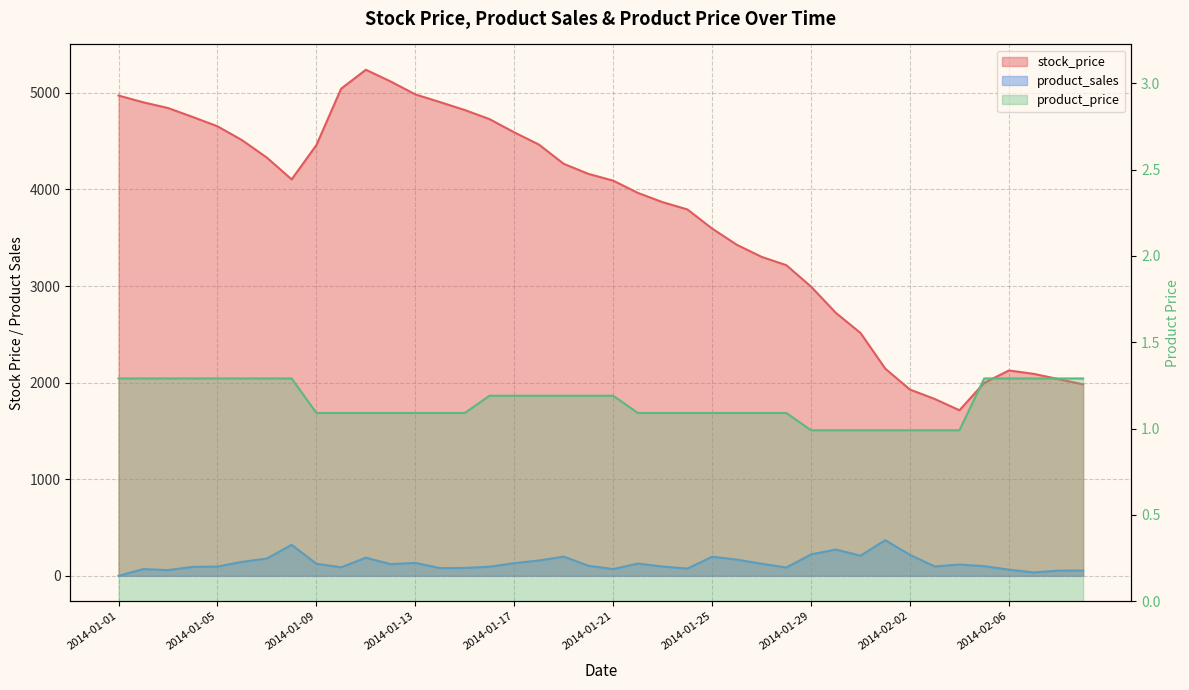

Reading left to right, transcribe all the data shown in this chart.

stock_price: 4972.0	4902.0	4843.0	4750.0	4654.0	4509.0	4329.0	4104.0	4459.0	5043.0	5239.0	5118.0	4984.0	4904.0	4822.0	4728.0	4591.0	4464.0	4265.0	4161.0	4091.0	3964.0	3868.0	3793.0	3595.0	3427.0	3302.0	3216.0	2994.0	2723.0	2514.0	2145.0	1928.0	1831.0	1714.0	1998.0	2126.0	2091.0	2037.0	1982.0
product_sales: 0.0	70.0	59.0	93.0	96.0	145.0	179.0	321.0	125.0	88.0	188.0	121.0	134.0	80.0	82.0	94.0	131.0	159.0	199.0	104.0	70.0	127.0	96.0	75.0	198.0	168.0	125.0	86.0	222.0	272.0	209.0	369.0	217.0	97.0	117.0	100.0	64.0	35.0	54.0	55.0
product_price: 1.3	1.3	1.3	1.3	1.3	1.3	1.3	1.3	1.1	1.1	1.1	1.1	1.1	1.1	1.1	1.2	1.2	1.2	1.2	1.2	1.2	1.1	1.1	1.1	1.1	1.1	1.1	1.1	1.0	1.0	1.0	1.0	1.0	1.0	1.0	1.3	1.3	1.3	1.3	1.3